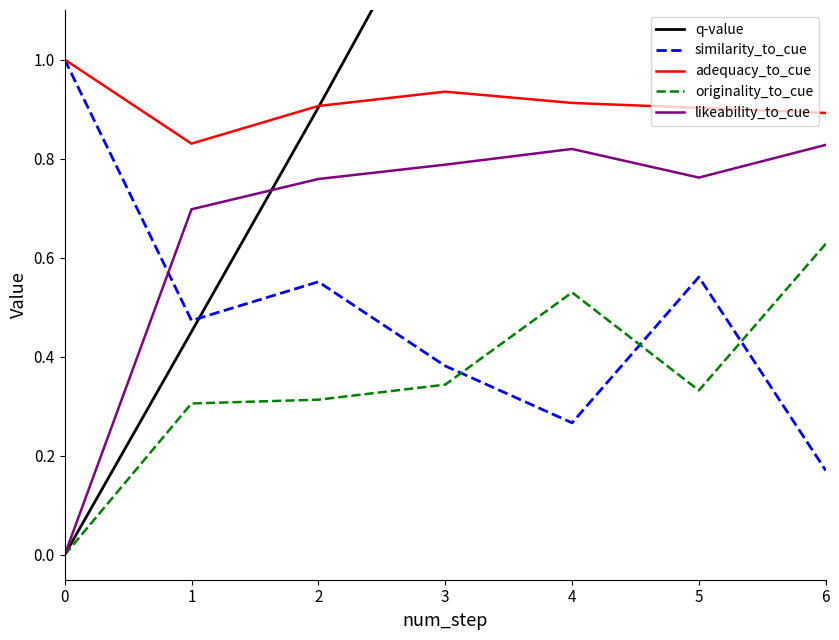

List the labels in order of originality_to_cue value, smallest first.

0, 1, 2, 5, 3, 4, 6